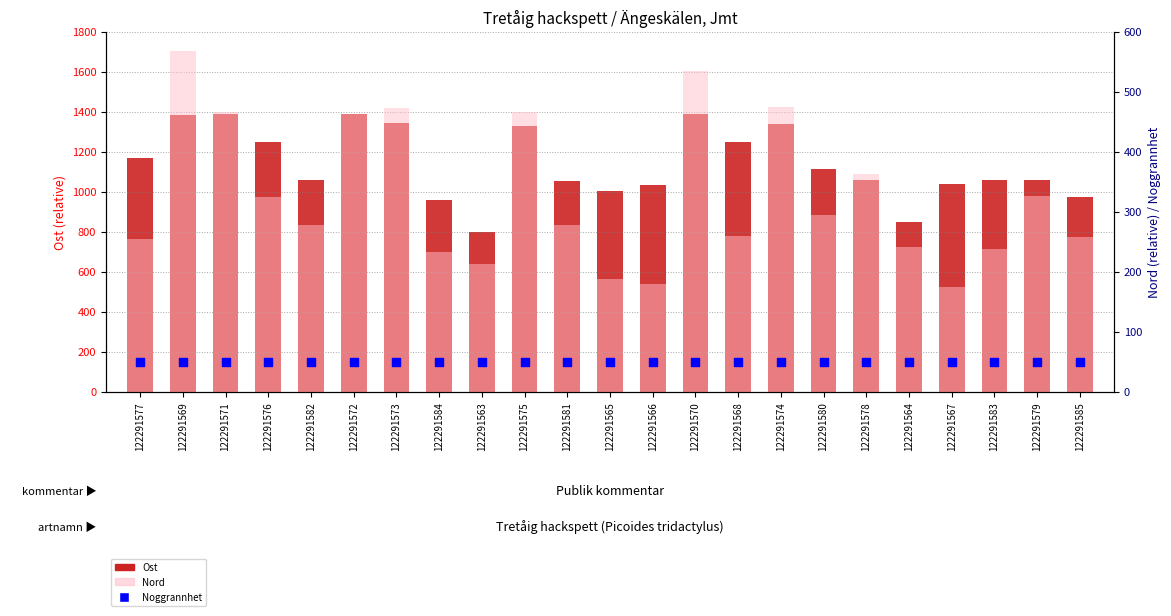

At which category is the sum across all series the highest?

122291569